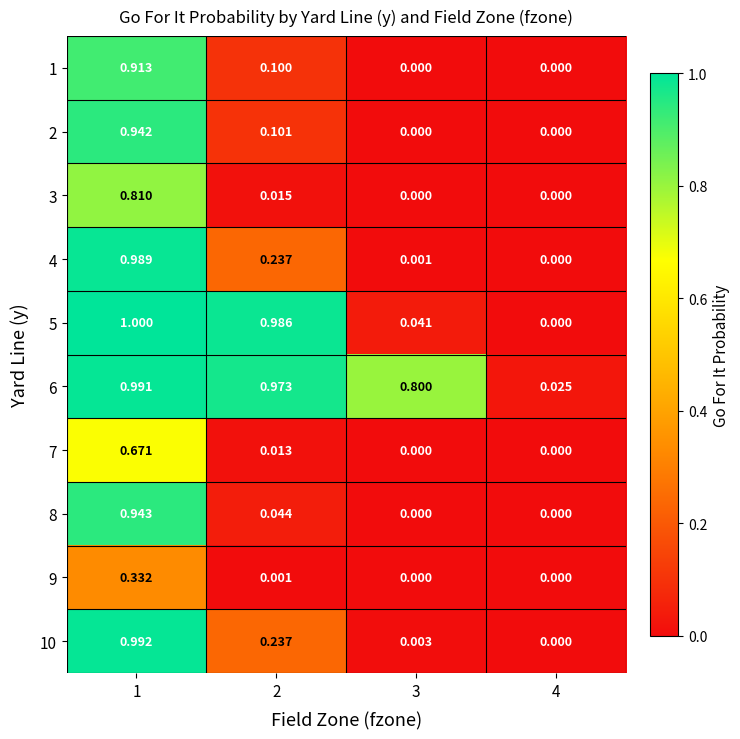

At which category is the sum across all series the highest?

1